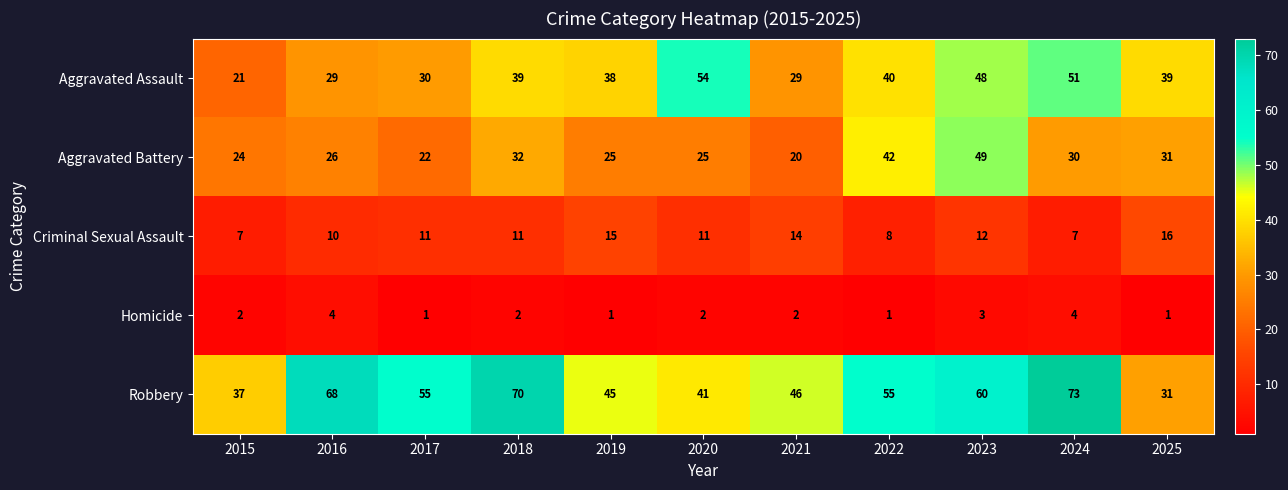

What is the minimum value for Aggravated Assault?

21